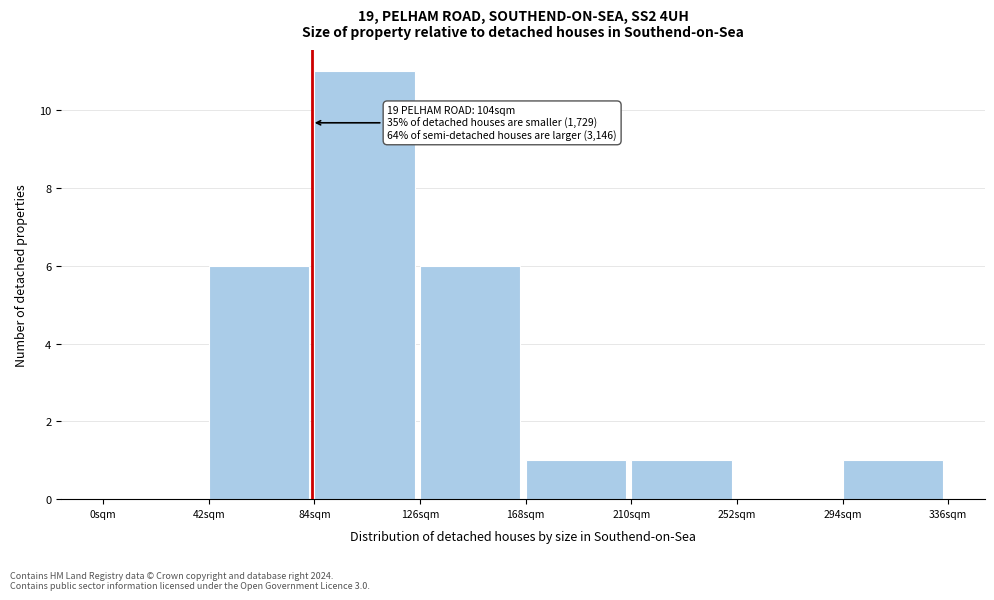

Over which range of the x-axis is the bar tallest?

84 to 126